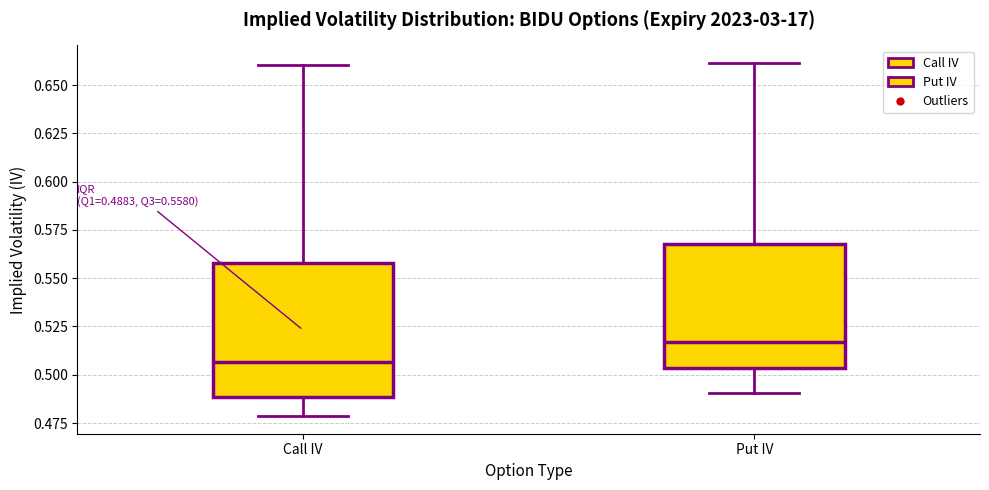

Which box is the tallest, from its lower edge to its upper edge?

Call IV